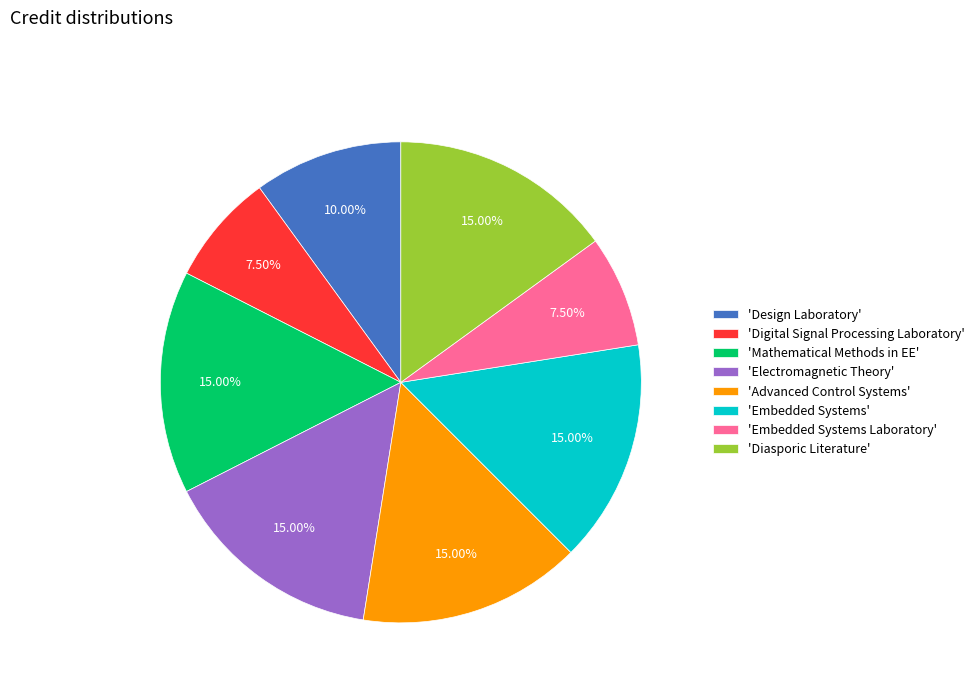

What is the ratio of the value at 'Advanced Control Systems' to the value at 'Electromagnetic Theory'?

1.0